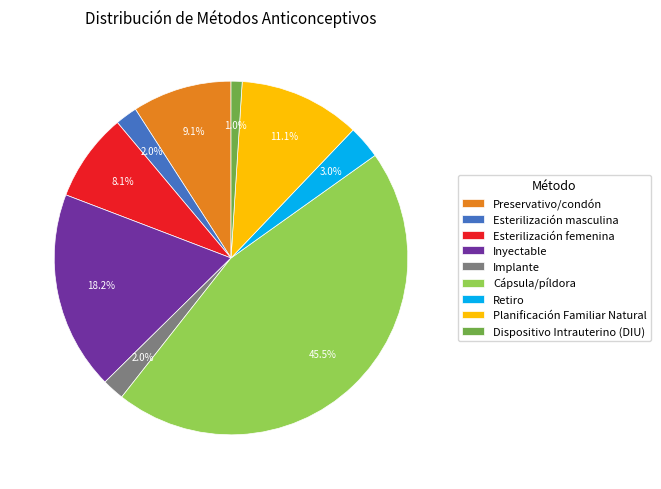

Does Cápsula/píldora represent more than half of the total?

No